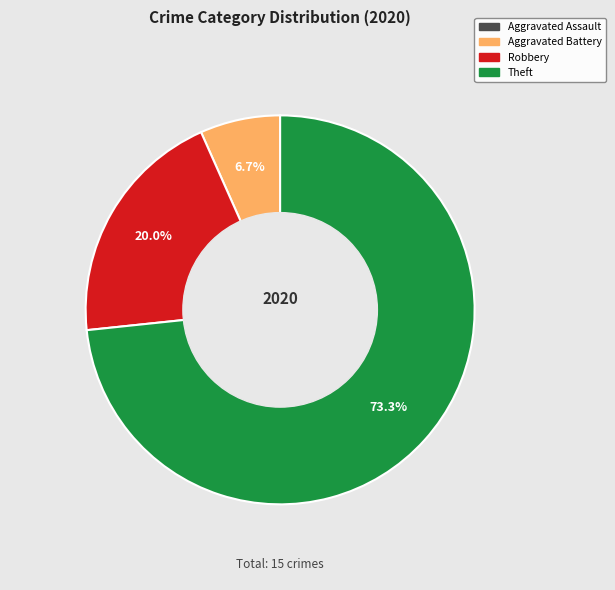

Is there a majority slice in this chart?

Yes